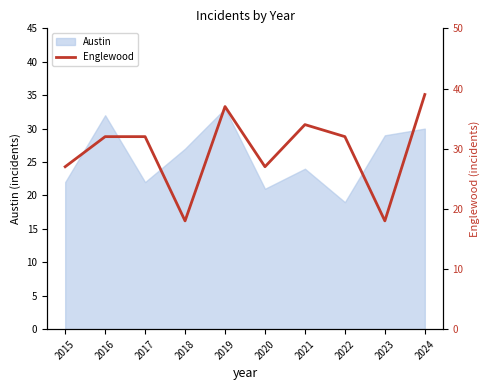

The value of Austin at 2017 is 22. True or false?

True